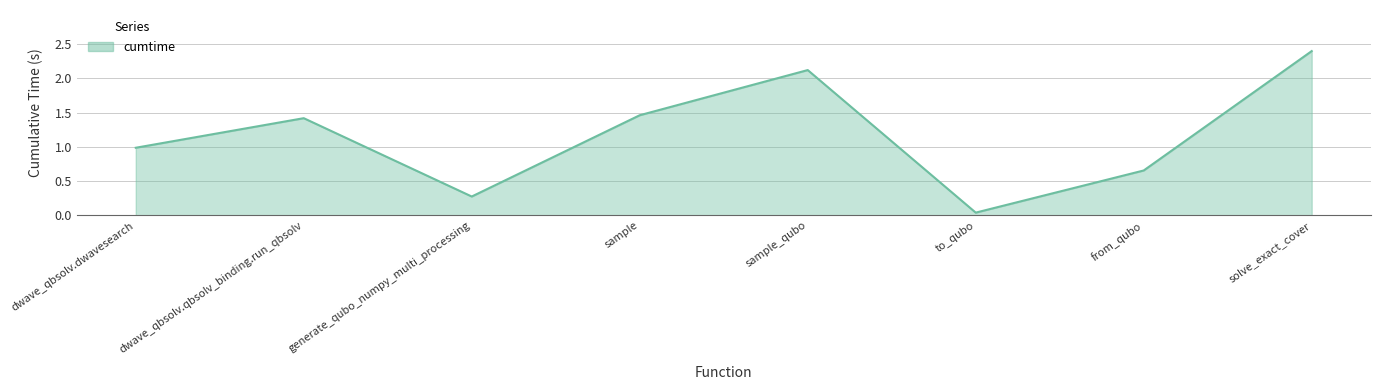

Where does the data first go above 1?

dwave_qbsolv.qbsolv_binding.run_qbsolv